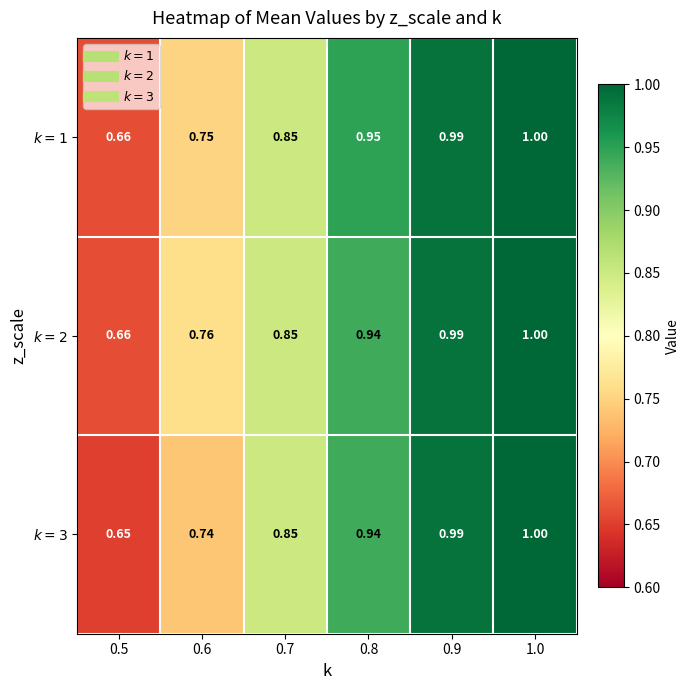

How many distinct data groups are displayed?

3